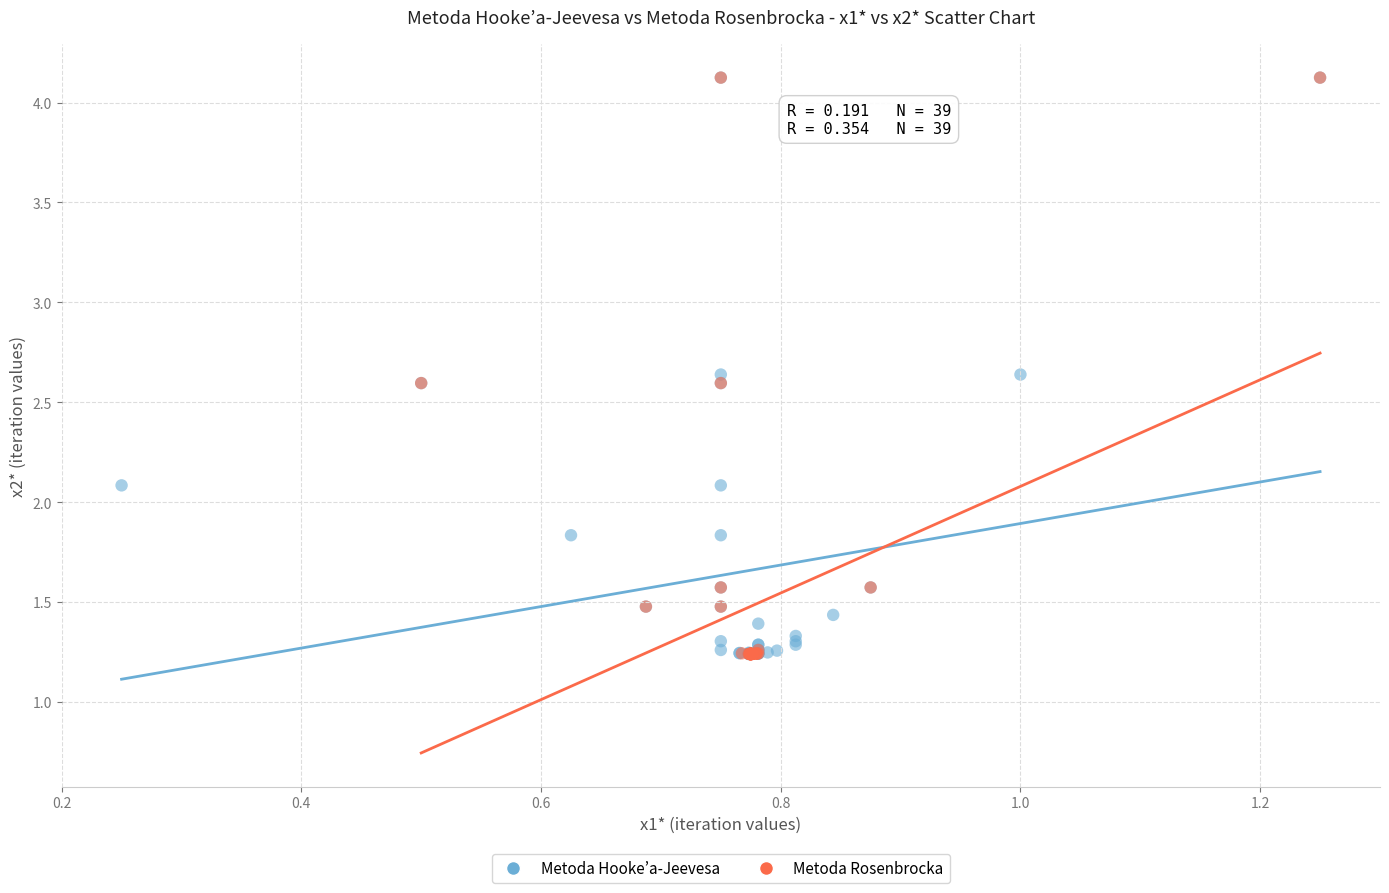

What are all the series names shown in the legend?

Metoda Hooke’a-Jeevesa, Metoda Rosenbrocka